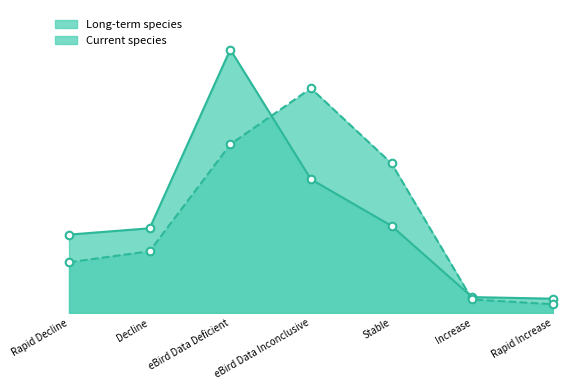

Which series contains the highest Y value?

Long-term species